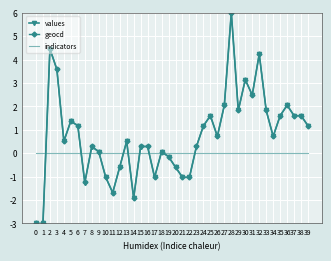

At how many categories does at least one series exceed 4?

3